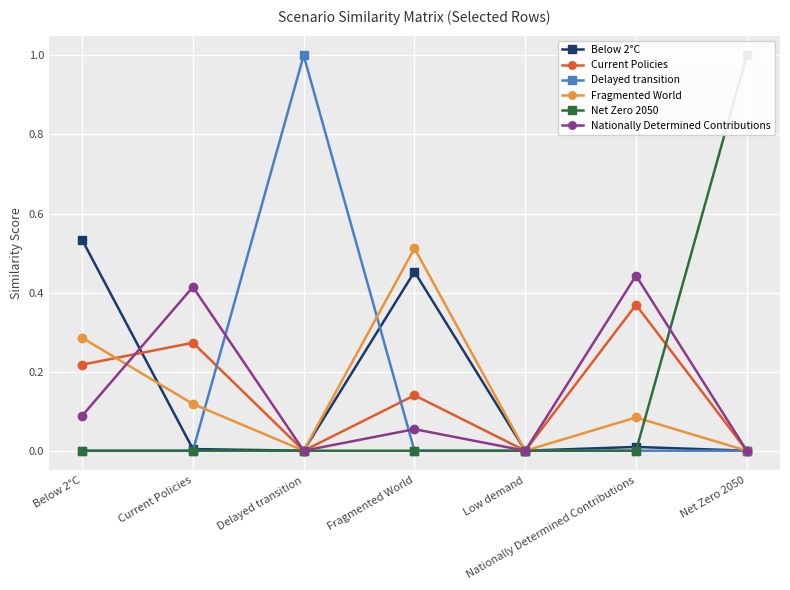

At which category does Nationally Determined Contributions reach its first local valley?

Delayed transition